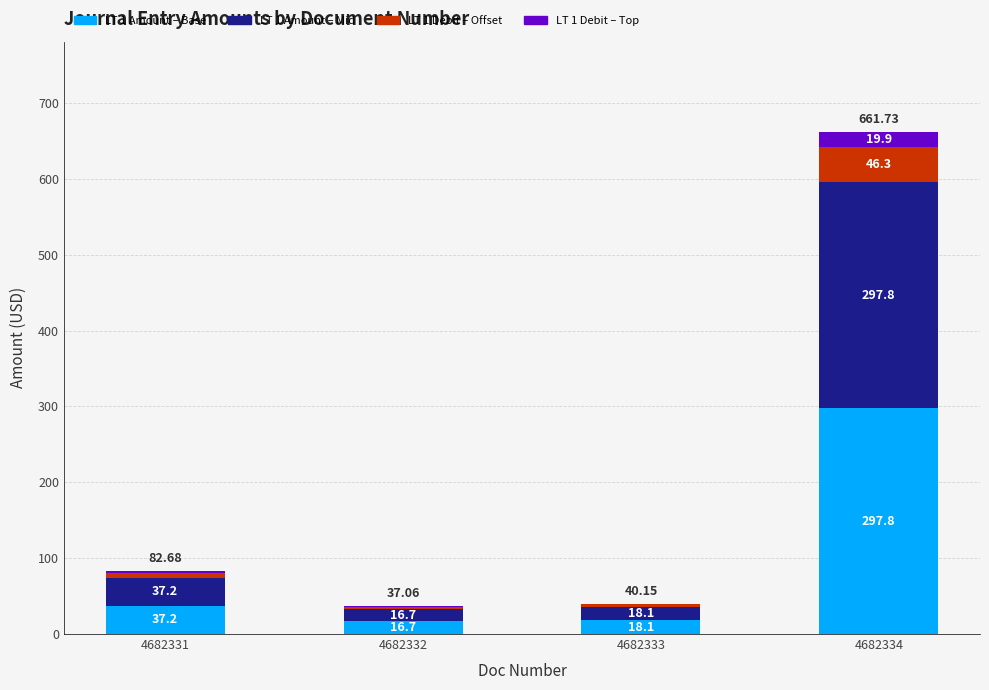

At which category is the sum across all series the highest?

4682334